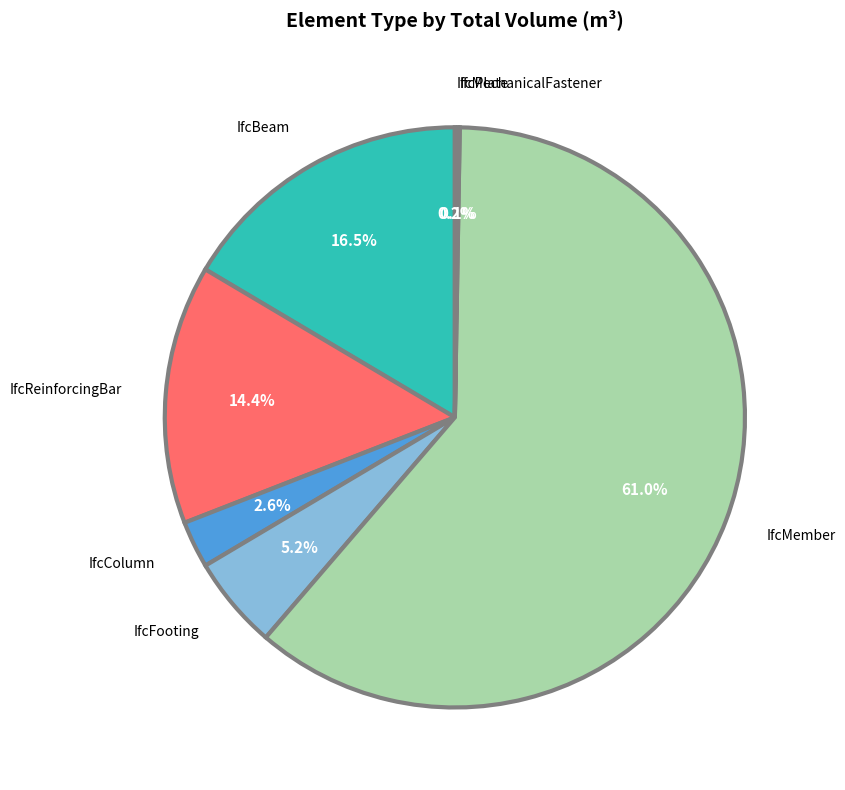

What portion of the pie excludes IfcReinforcingBar?

85.6%